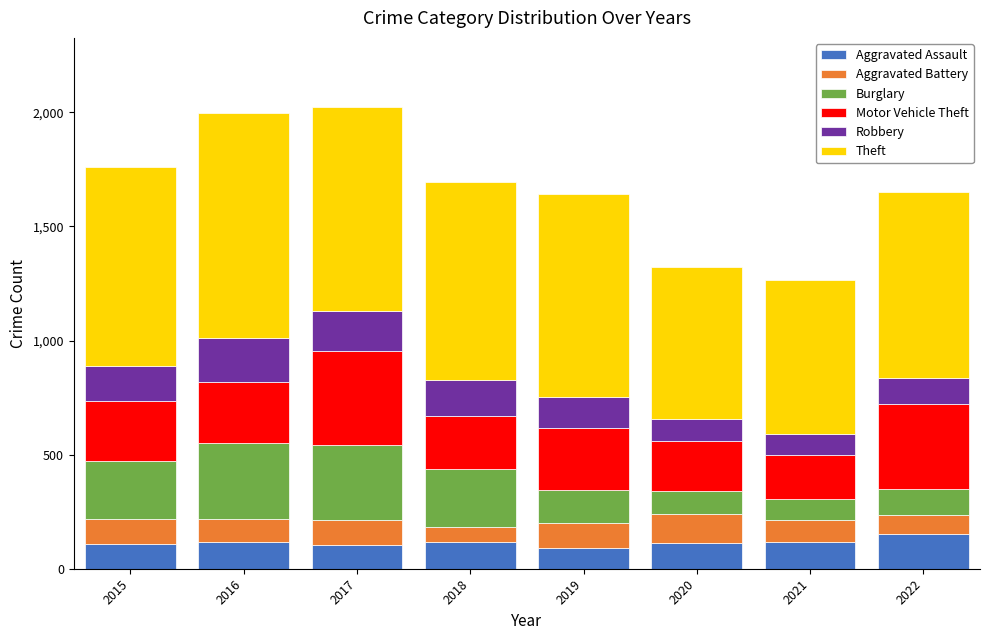

Count the number of data series in this chart.

6